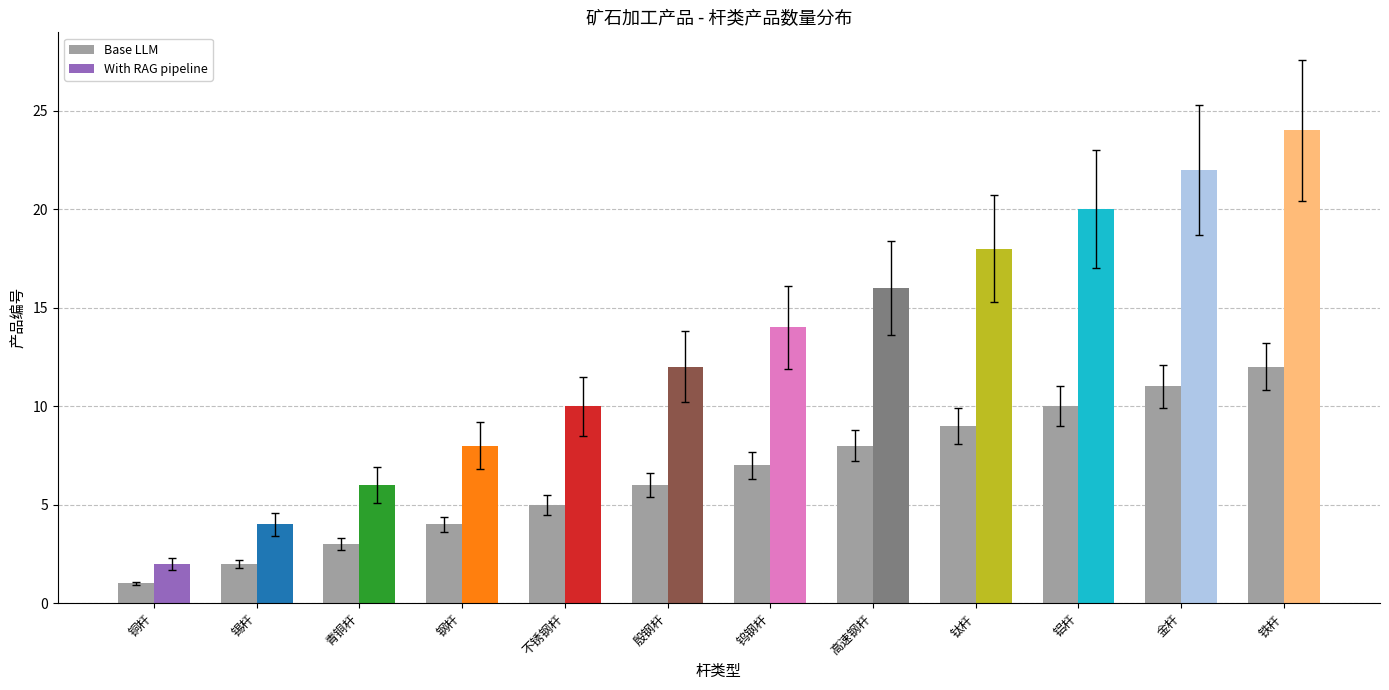

Reading left to right, what are all the values shown in this chart?

Base LLM: 1	2	3	4	5	6	7	8	9	10	11	12
With RAG pipeline: 2	4	6	8	10	12	14	16	18	20	22	24